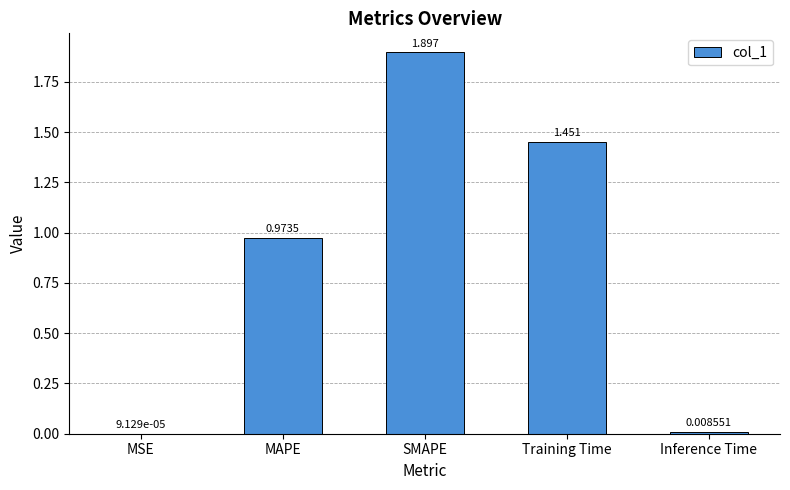

Count the number of data series in this chart.

1